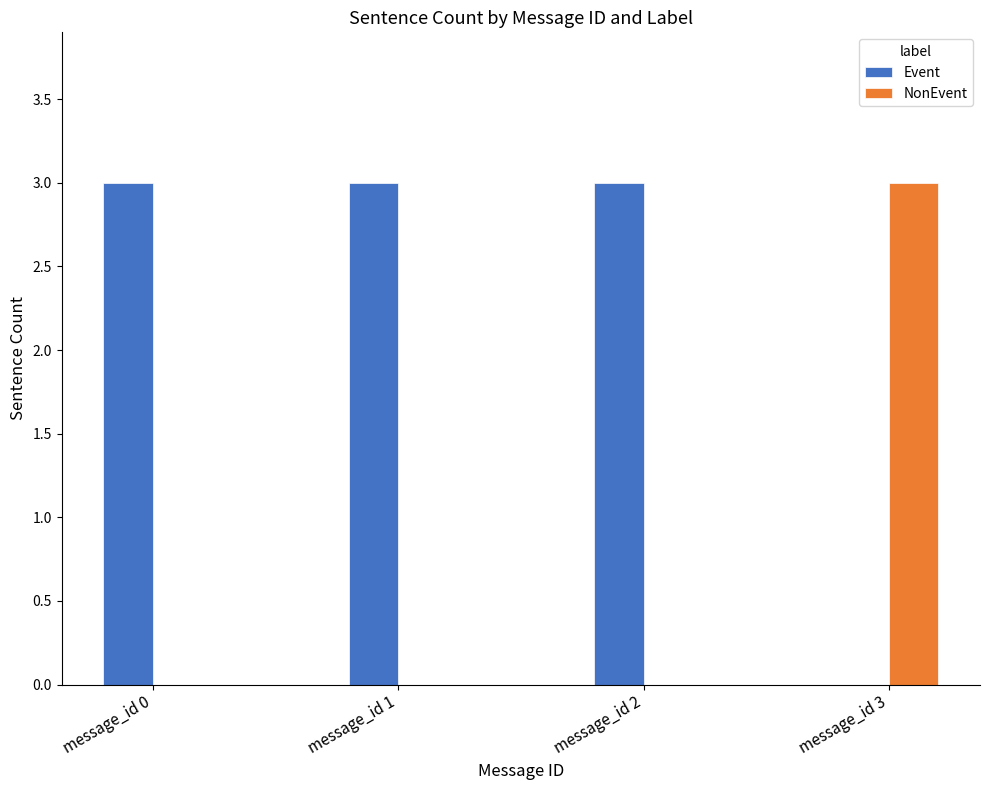

Which series has the largest total across all categories?

Event